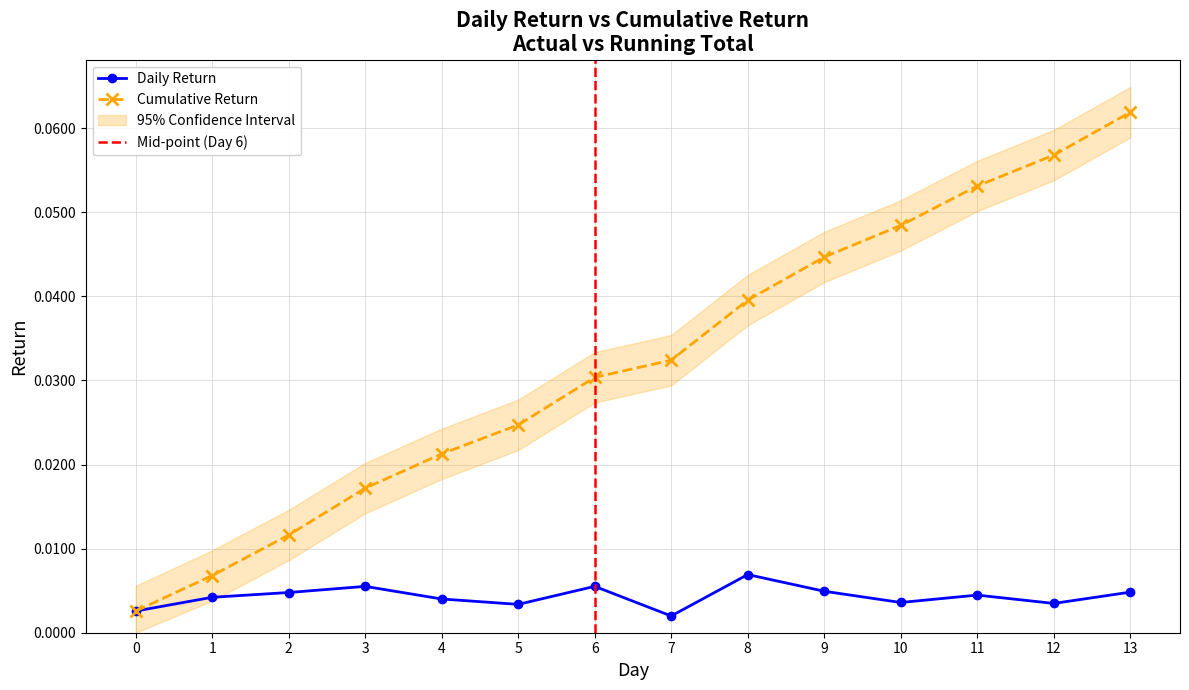

Rank the categories by Daily Return value from lowest to highest.

7, 0, 5, 12, 10, 4, 1, 11, 2, 13, 9, 3, 6, 8